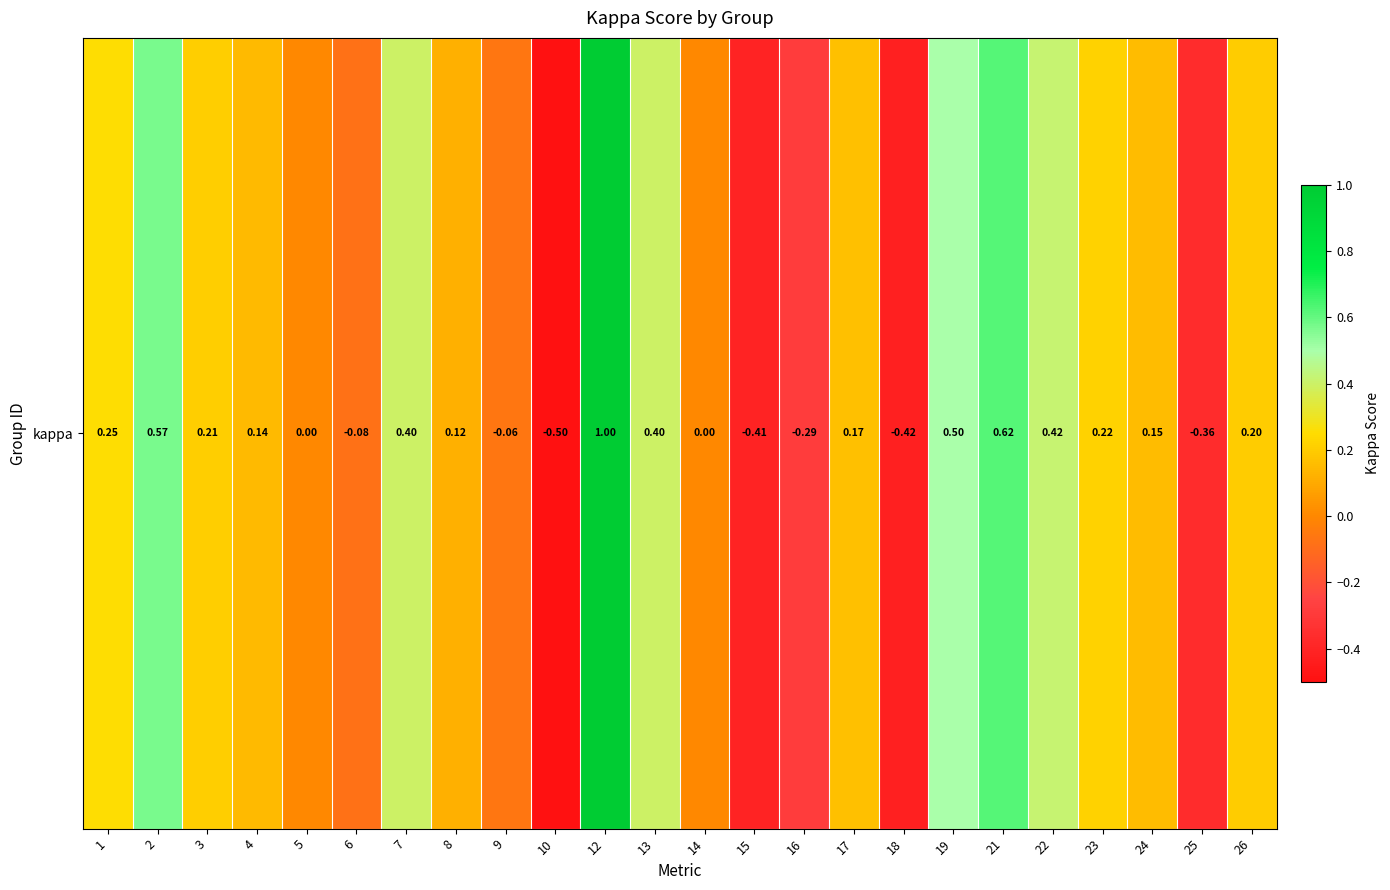

What is the sum of all values?

3.2